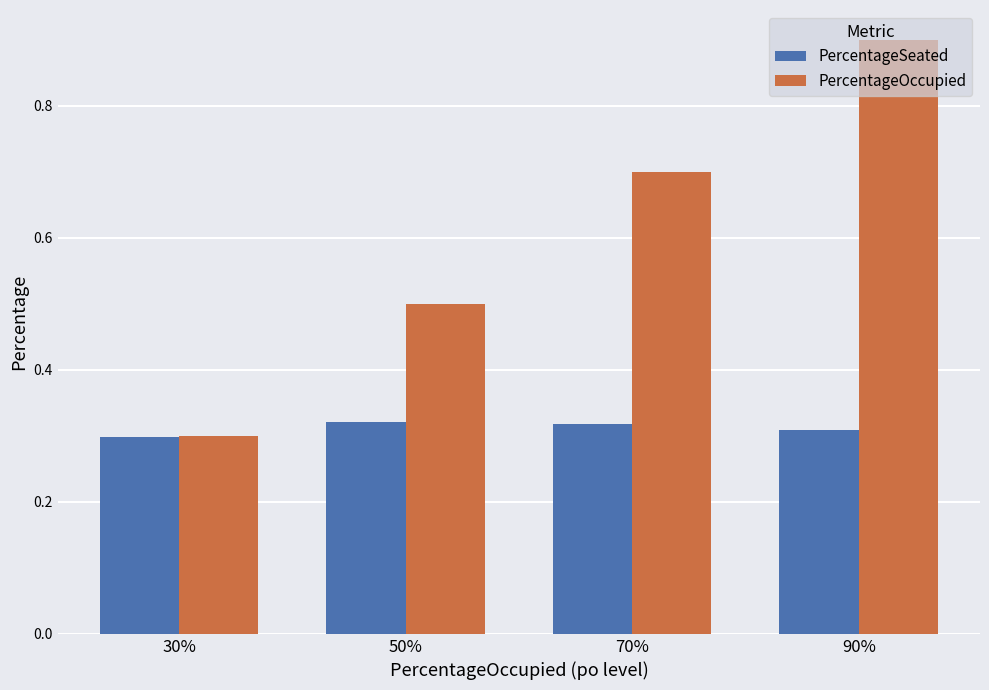

At 70%, list the series in order from smallest to largest.

PercentageSeated, PercentageOccupied